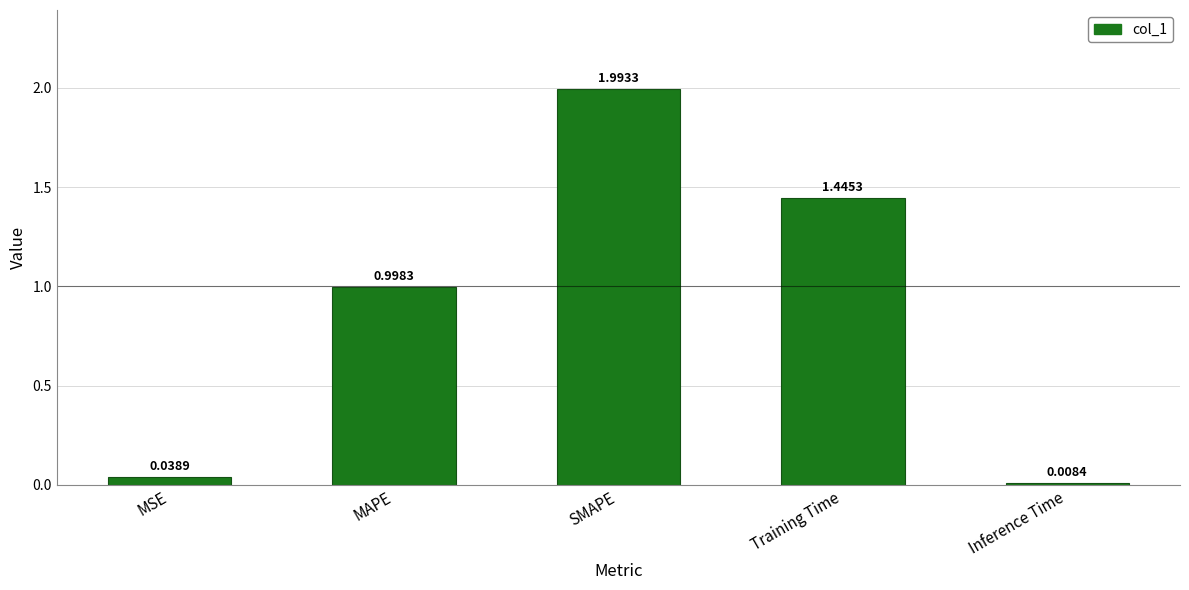

Which label corresponds to the largest value in the chart?

SMAPE